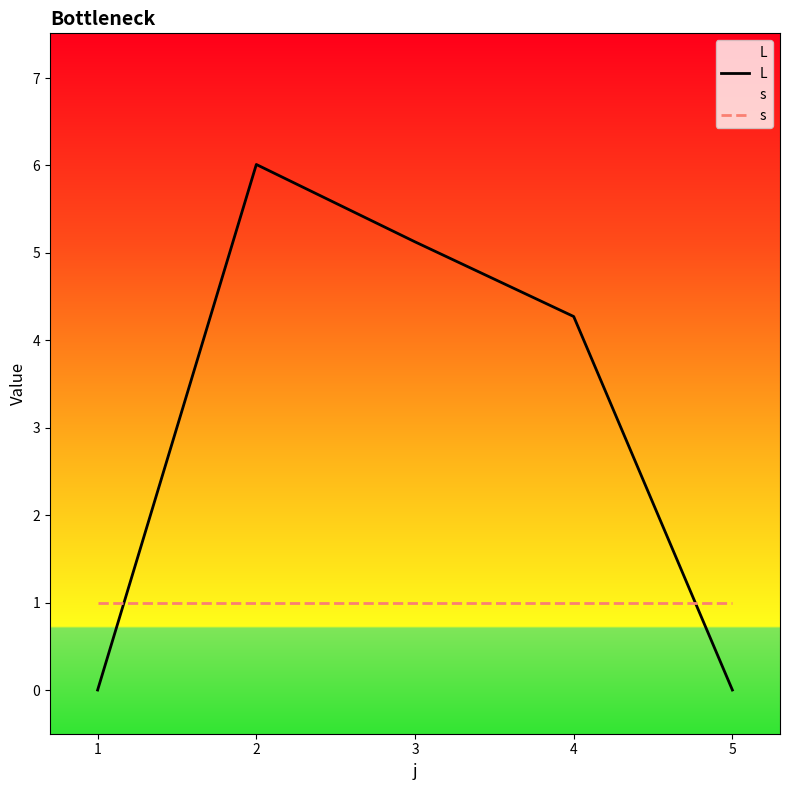

Which category has the highest value across all series?

2